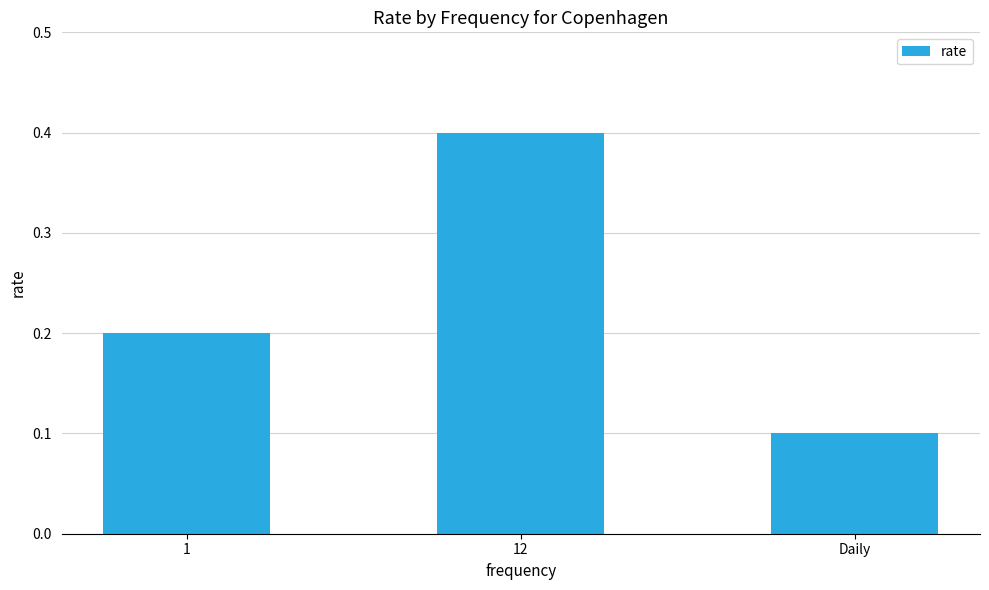

True or false: the data shows 0.1 at Daily.

True